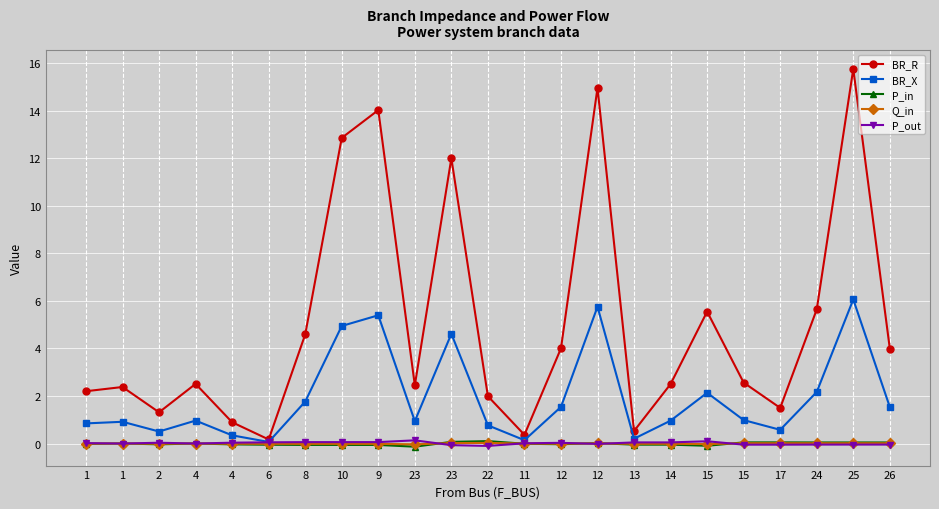

How many lines are shown in the chart?

5